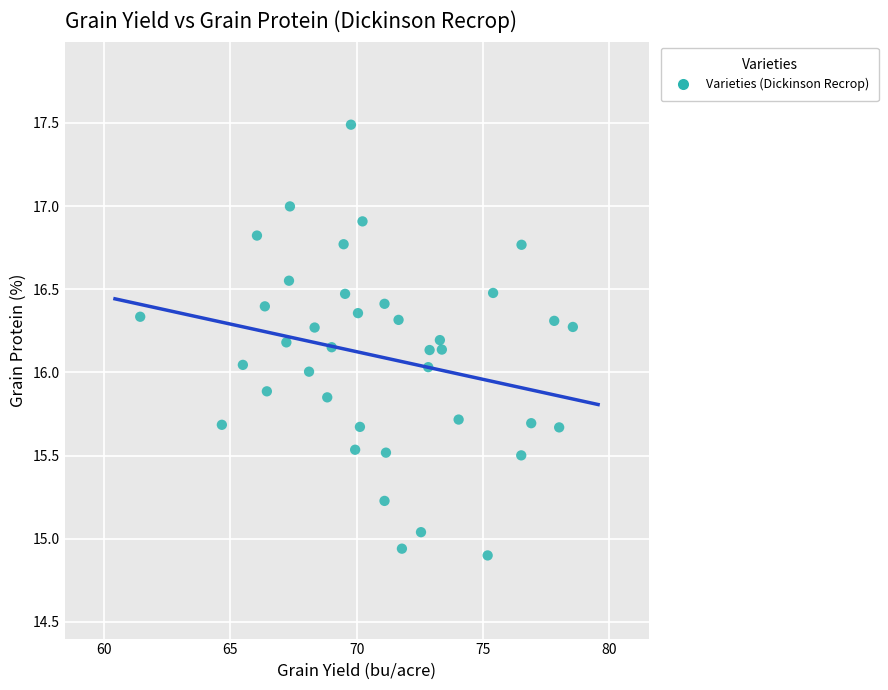

What is the range of X values (max minus min)?

17.2